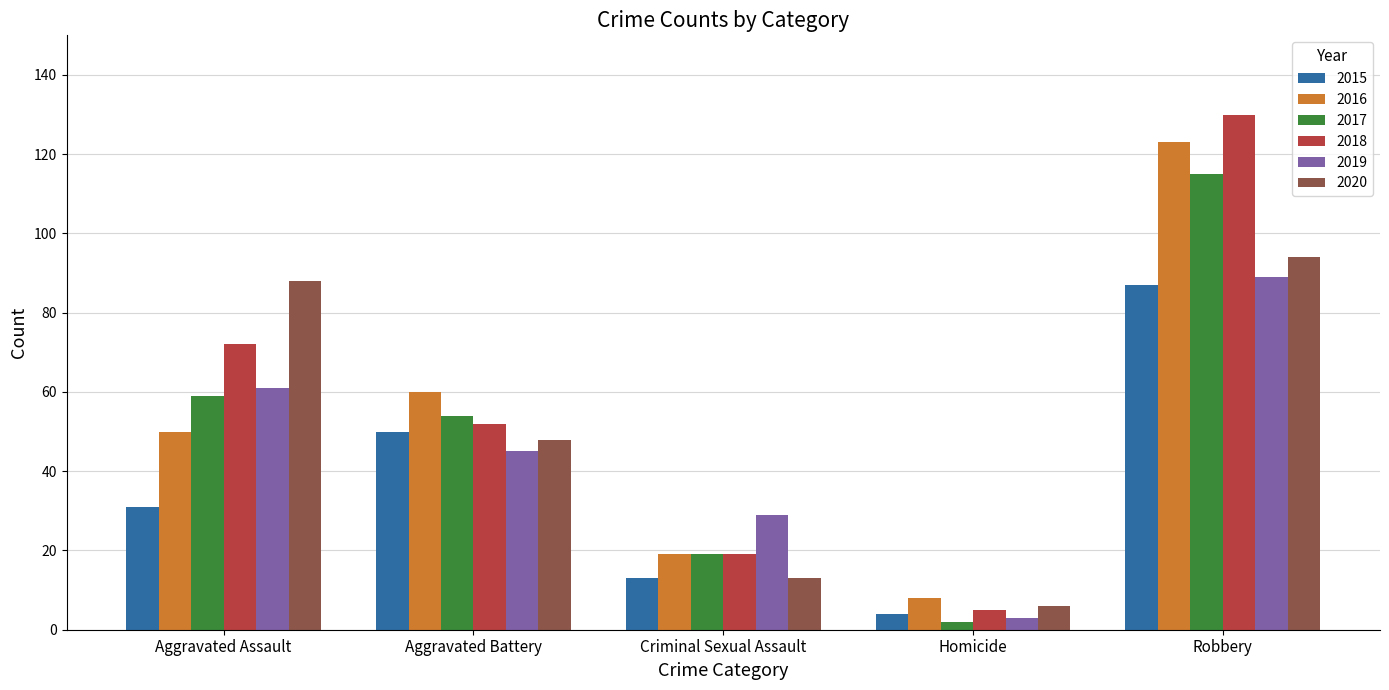

Reading left to right, transcribe all the data shown in this chart.

2015: 31	50	13	4	87
2016: 50	60	19	8	123
2017: 59	54	19	2	115
2018: 72	52	19	5	130
2019: 61	45	29	3	89
2020: 88	48	13	6	94